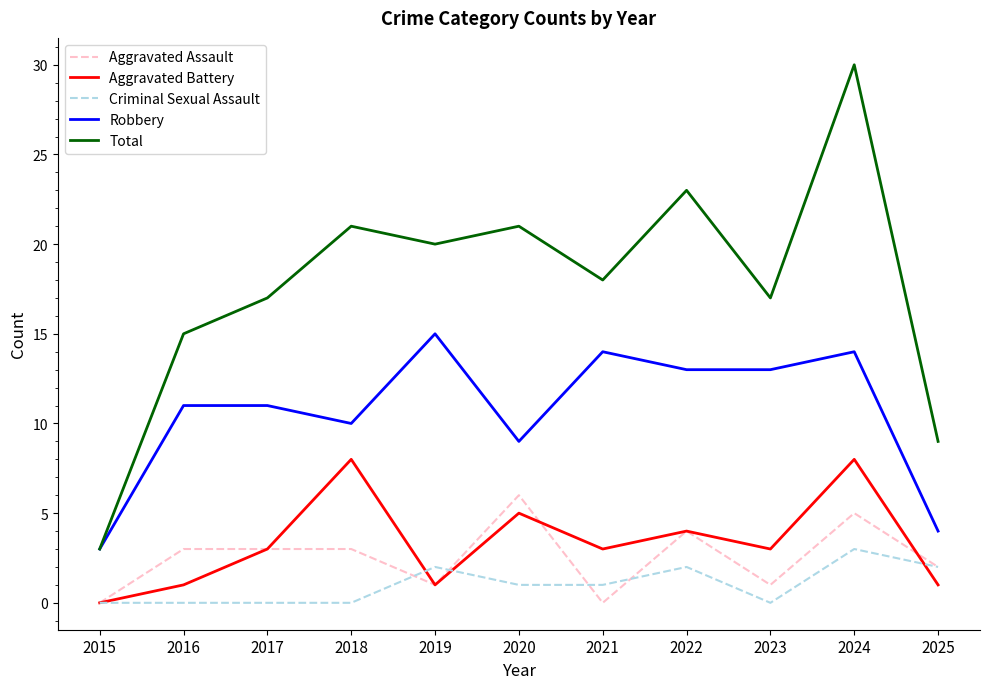

True or false: Total has a value of 4 at 2018.

False